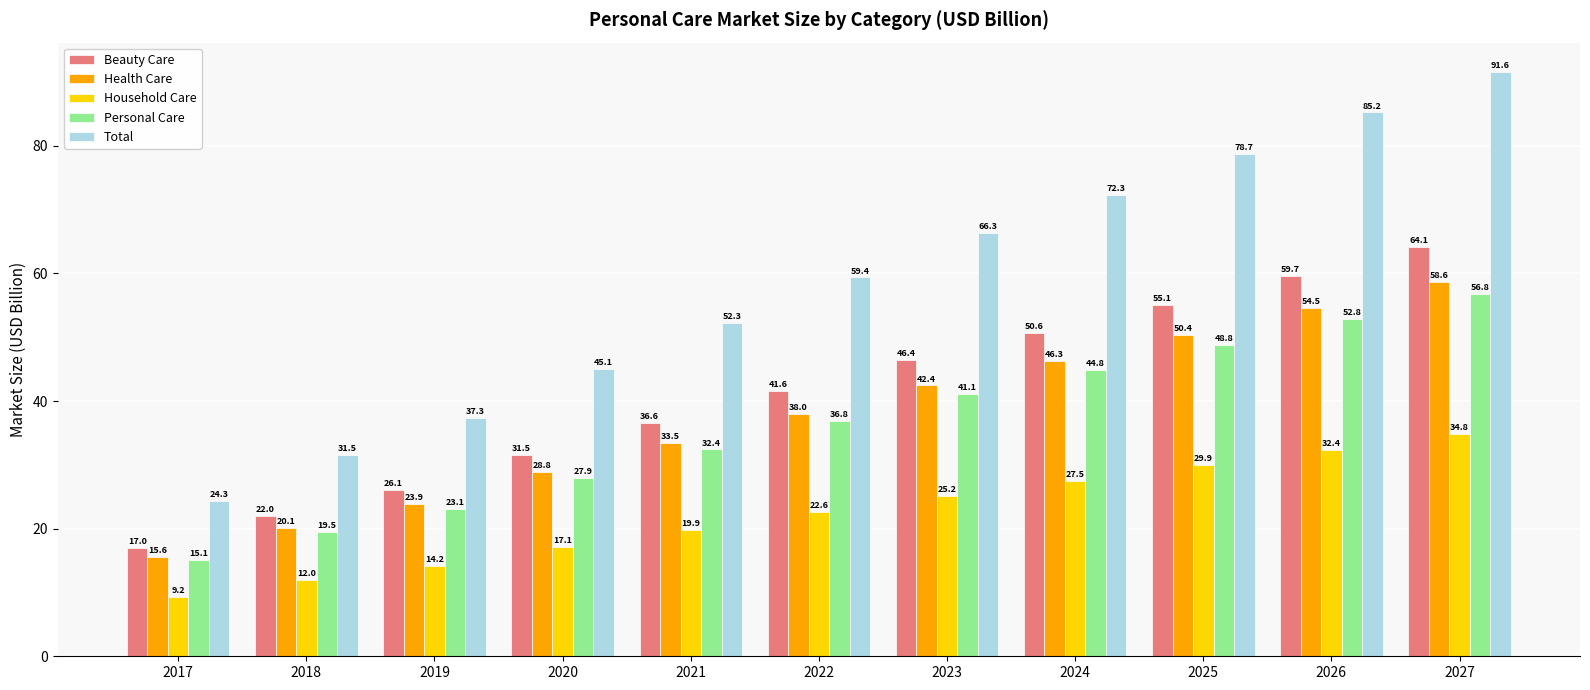

What is the difference between the maximum and minimum values in the Health Care series?

43.1